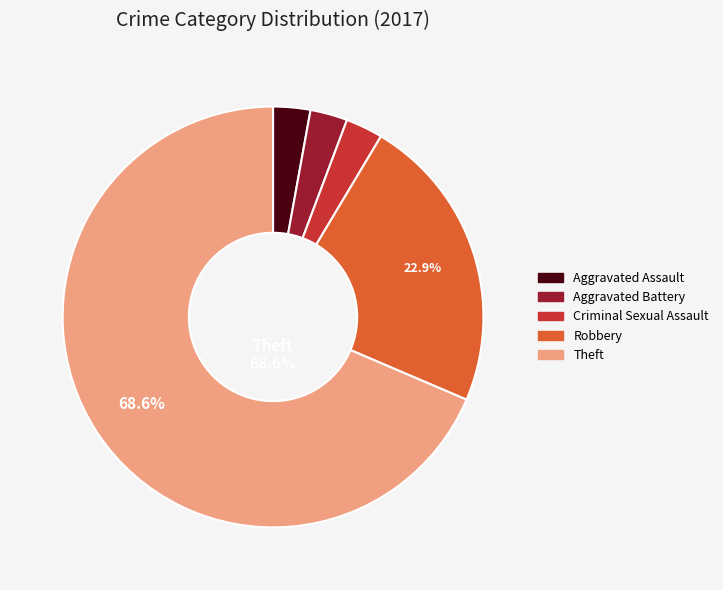

Does any single category account for the majority?

Yes